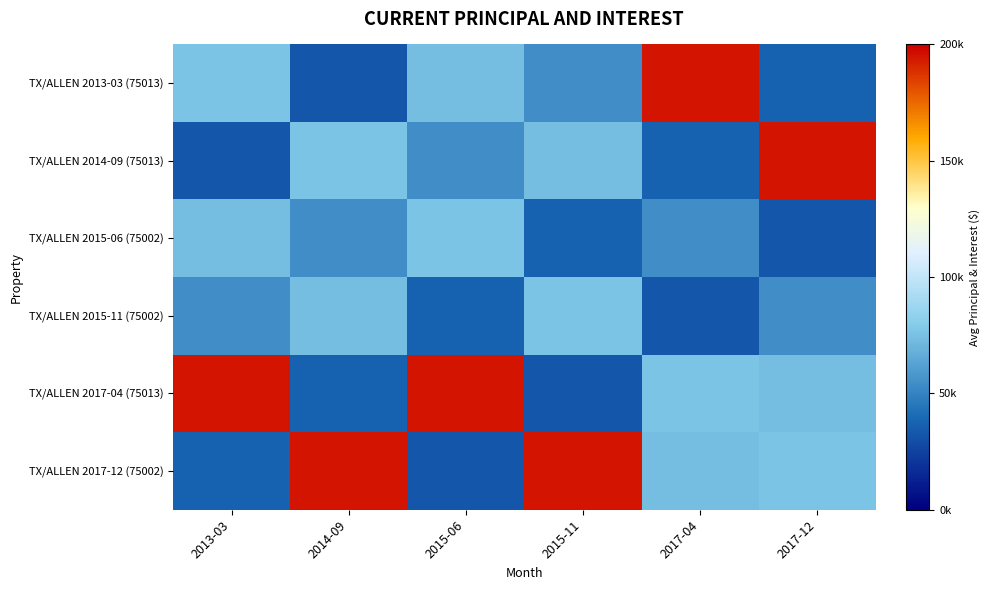

Reading left to right, extract all data points from this chart.

TX/ALLEN 2013-03 (75013): 2013-03=76334.2	2014-09=32383.5	2015-06=73513.5	2015-11=54565.4	2017-04=194922.2	2017-12=37179.9
TX/ALLEN 2014-09 (75013): 2013-03=32383.5	2014-09=76334.2	2015-06=54565.4	2015-11=73513.5	2017-04=37179.9	2017-12=194922.2
TX/ALLEN 2015-06 (75002): 2013-03=73513.5	2014-09=54565.4	2015-06=76334.2	2015-11=37179.9	2017-04=54565.4	2017-12=32383.5
TX/ALLEN 2015-11 (75002): 2013-03=54565.4	2014-09=73513.5	2015-06=37179.9	2015-11=76334.2	2017-04=32383.5	2017-12=54565.4
TX/ALLEN 2017-04 (75013): 2013-03=194922.2	2014-09=37179.9	2015-06=194922.2	2015-11=32383.5	2017-04=76334.2	2017-12=73513.5
TX/ALLEN 2017-12 (75002): 2013-03=37179.9	2014-09=194922.2	2015-06=32383.5	2015-11=194922.2	2017-04=73513.5	2017-12=76334.2